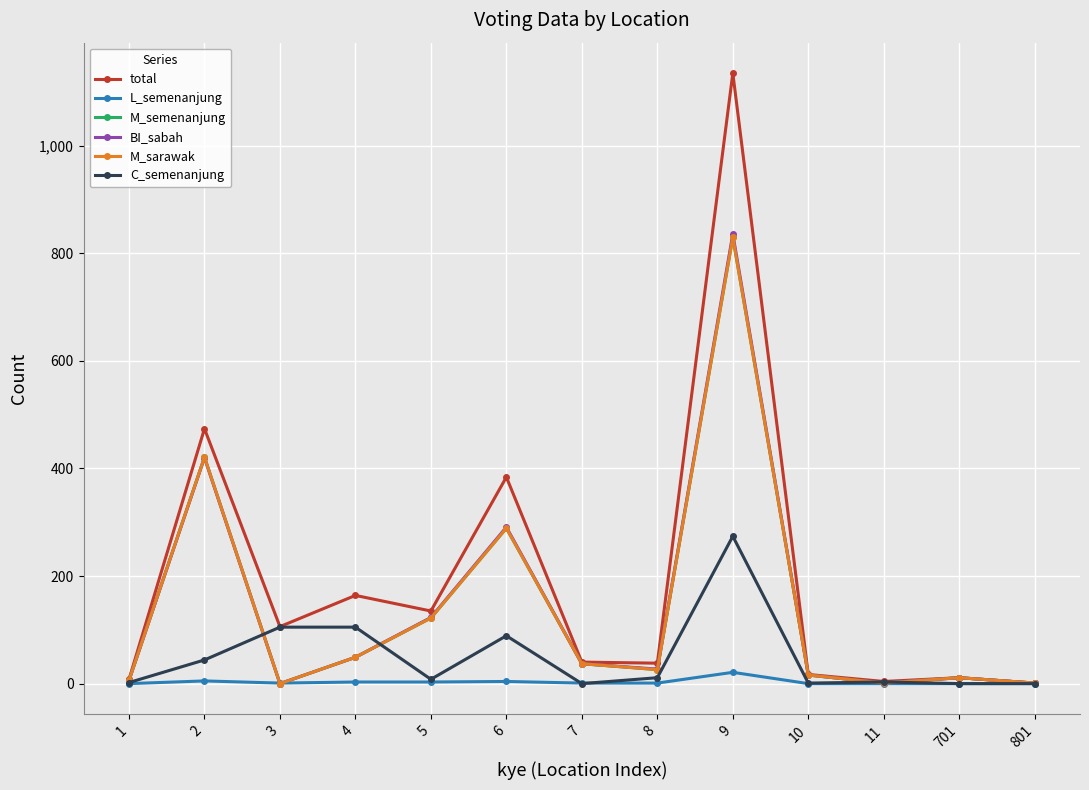

What is the difference between the BI_sabah values at 6 and 11?

290